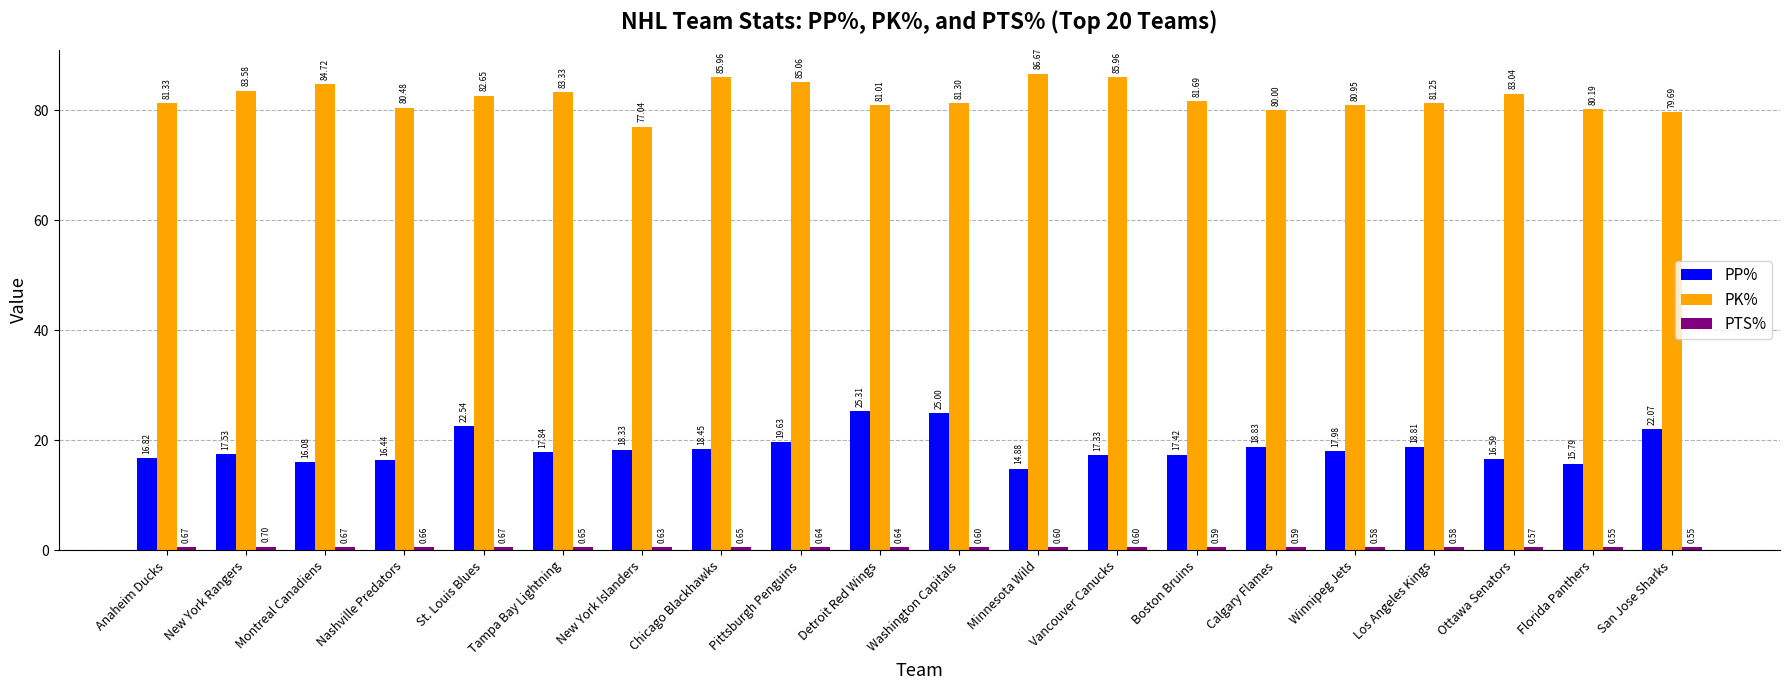

The value of PK% at Minnesota Wild is 23.3. True or false?

False